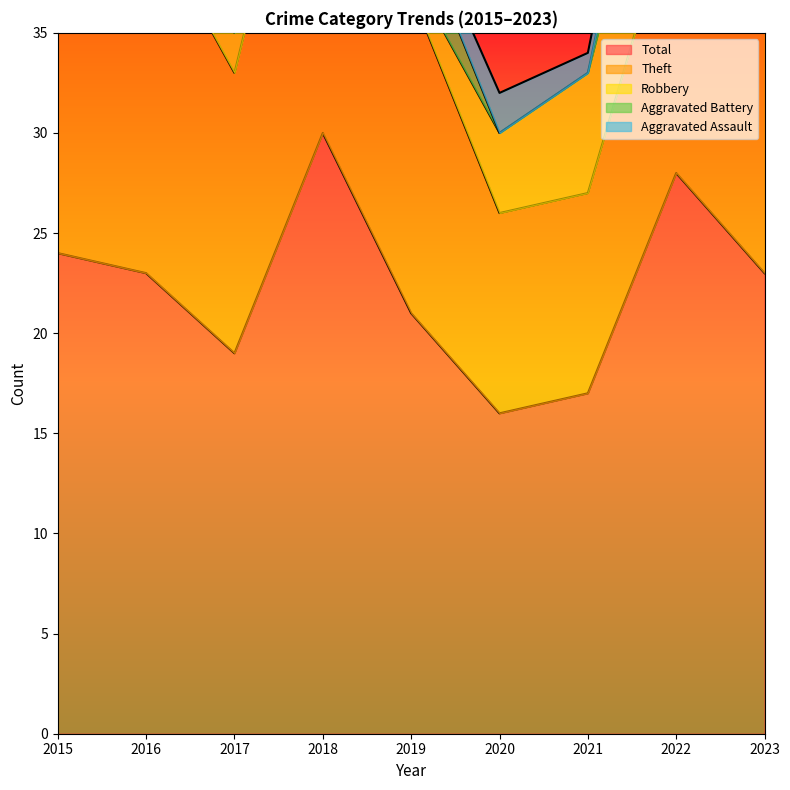

What is the value of the Total point at the 6th from the left?

16